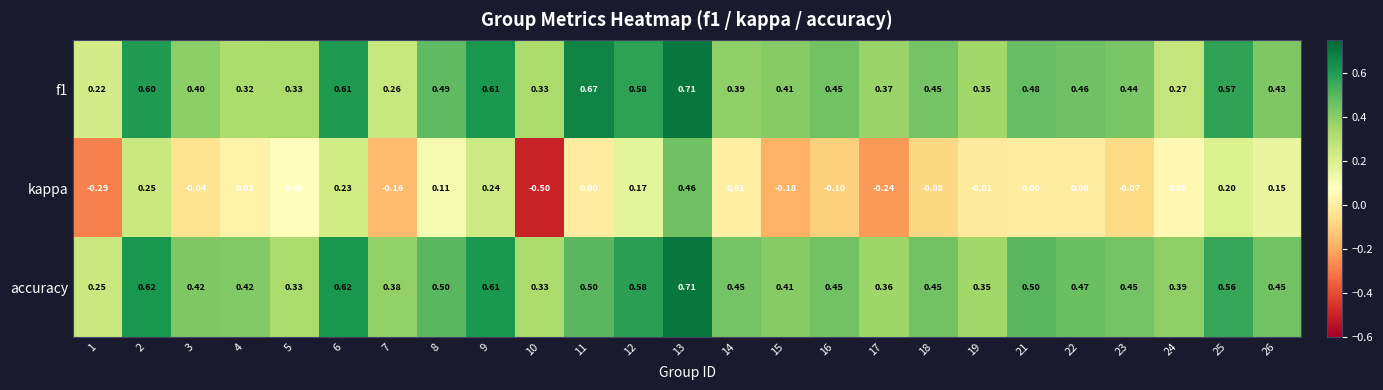

Which series has the widest spread of values?

kappa